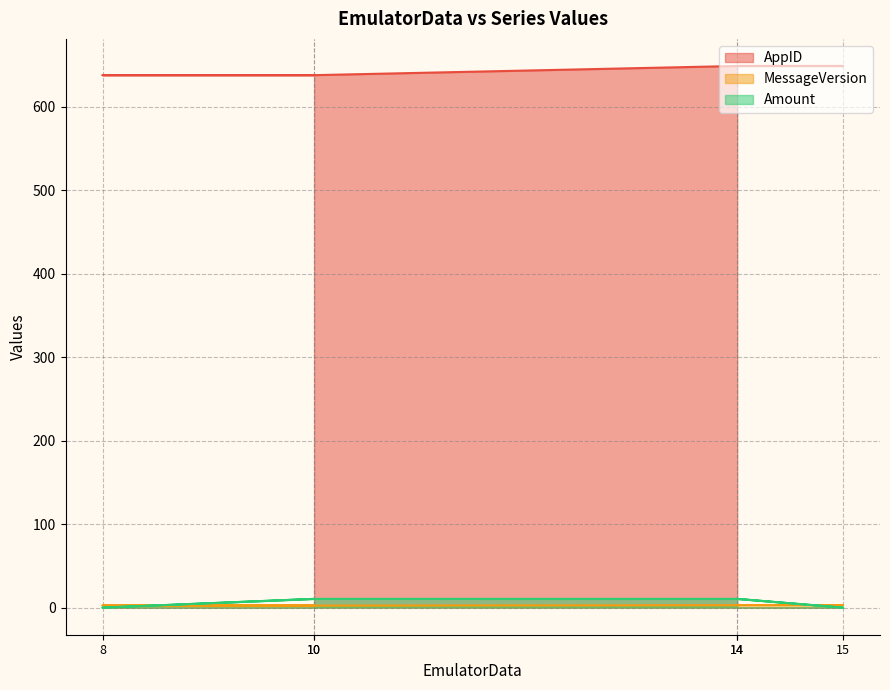

Reading left to right, extract all data points from this chart.

AppID: 10=638.0	8=638.0	10=638.0	14=649.0	15=649.0	14=649.0
MessageVersion: 10=2.5	8=2.5	10=2.5	14=3.0	15=3.0	14=3.0
Amount: 10=10.5	8=0.0	10=10.5	14=10.5	15=0.0	14=10.5